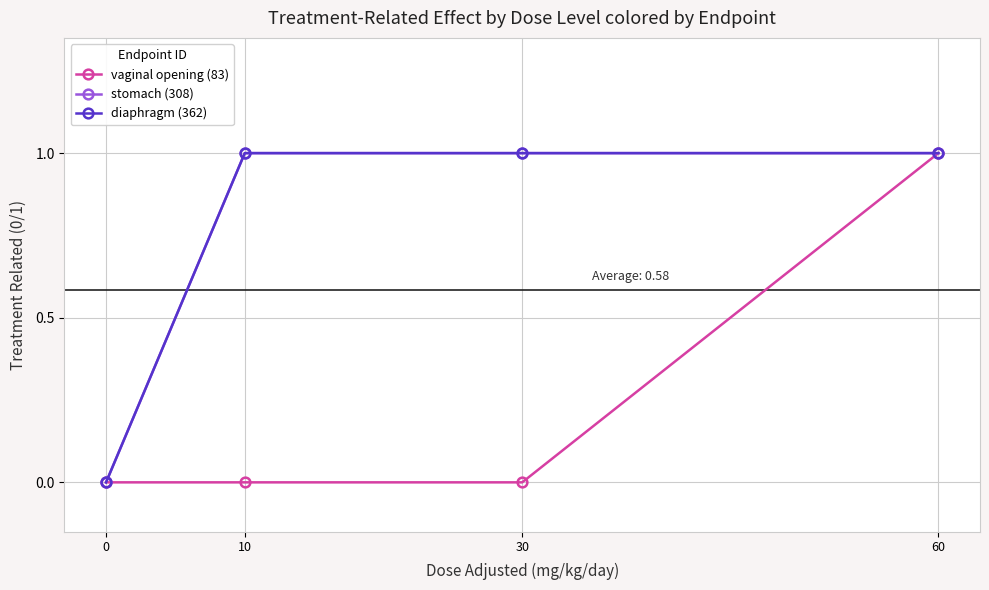

Does the chart have visible grid lines?

Yes